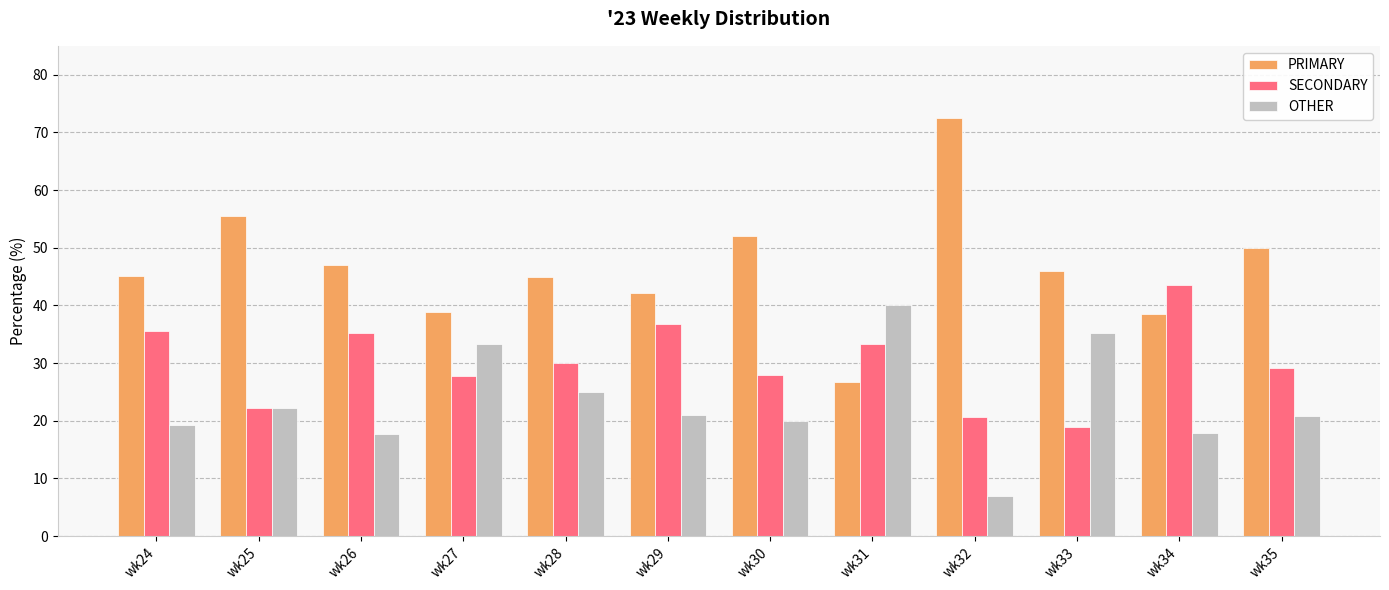

The OTHER series shows 35.1 at wk33. True or false?

True